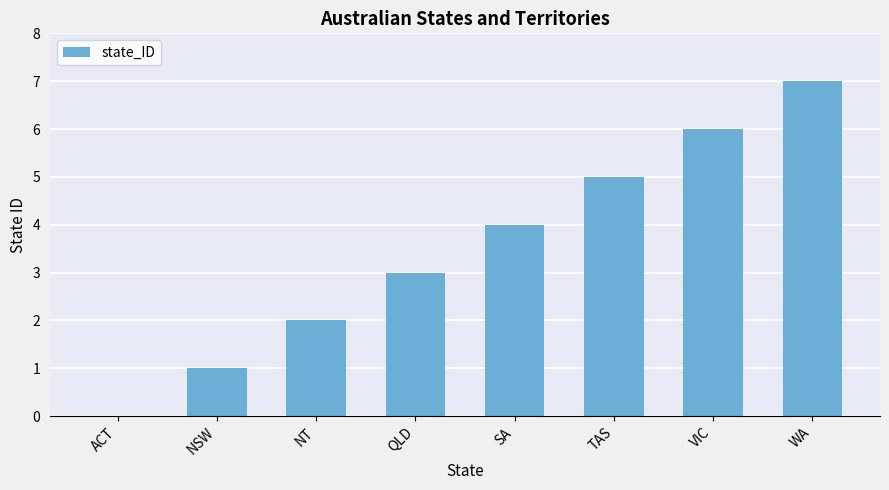

The chart shows a value of 5 at TAS. True or false?

True